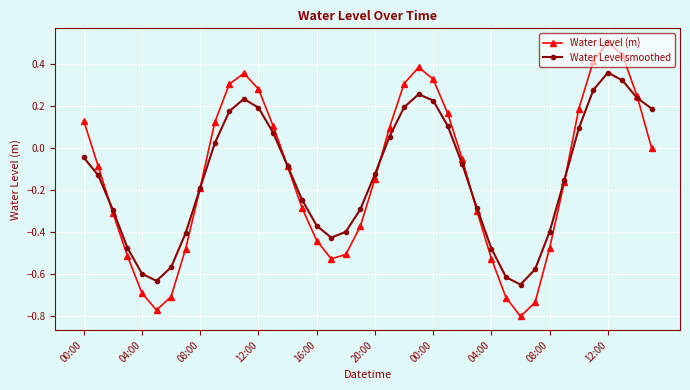

Which series has the largest range (max minus min)?

Water Level (m)